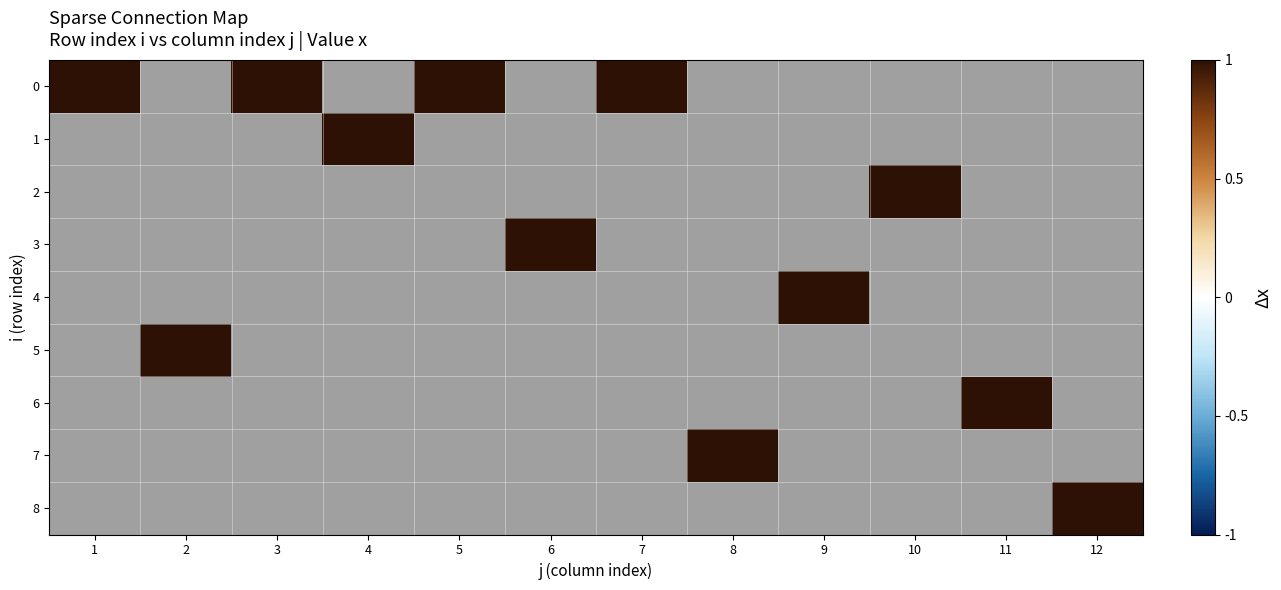

List the series in order of their peak value, highest first.

0, 1, 2, 3, 4, 5, 6, 7, 8